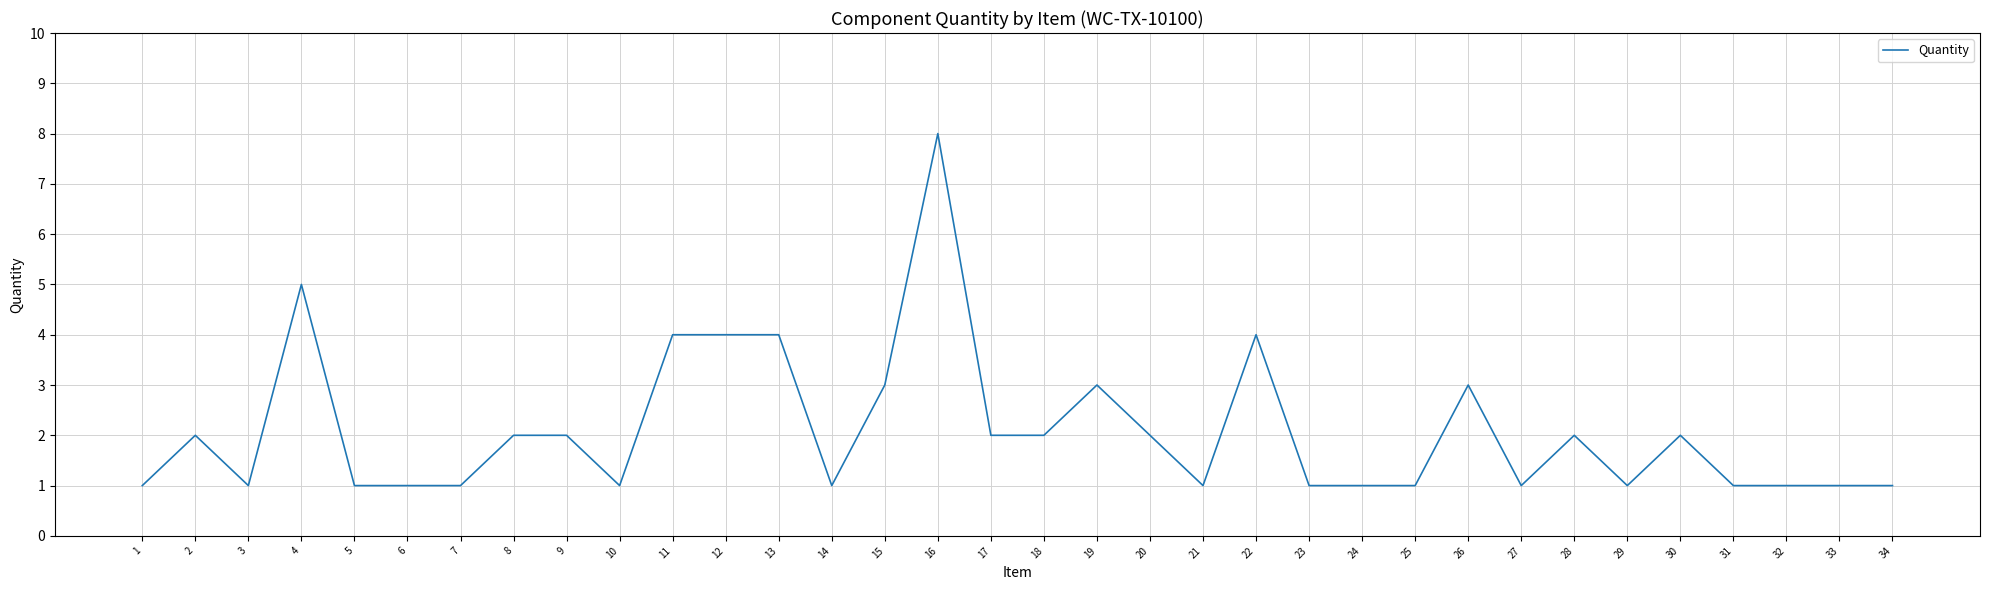

How many lines are shown in the chart?

1